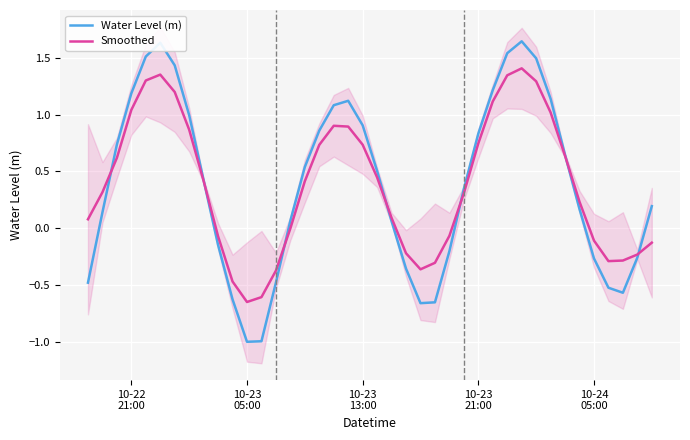

What is the value of the Water Level (m) point at the 32nd from the left?

1.5